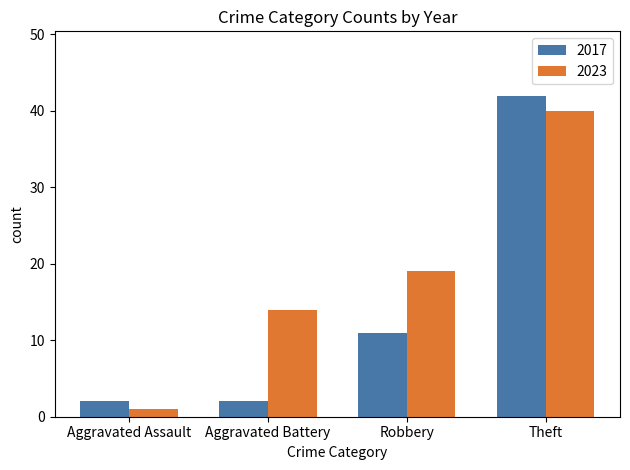

Count the number of categories in the chart.

4